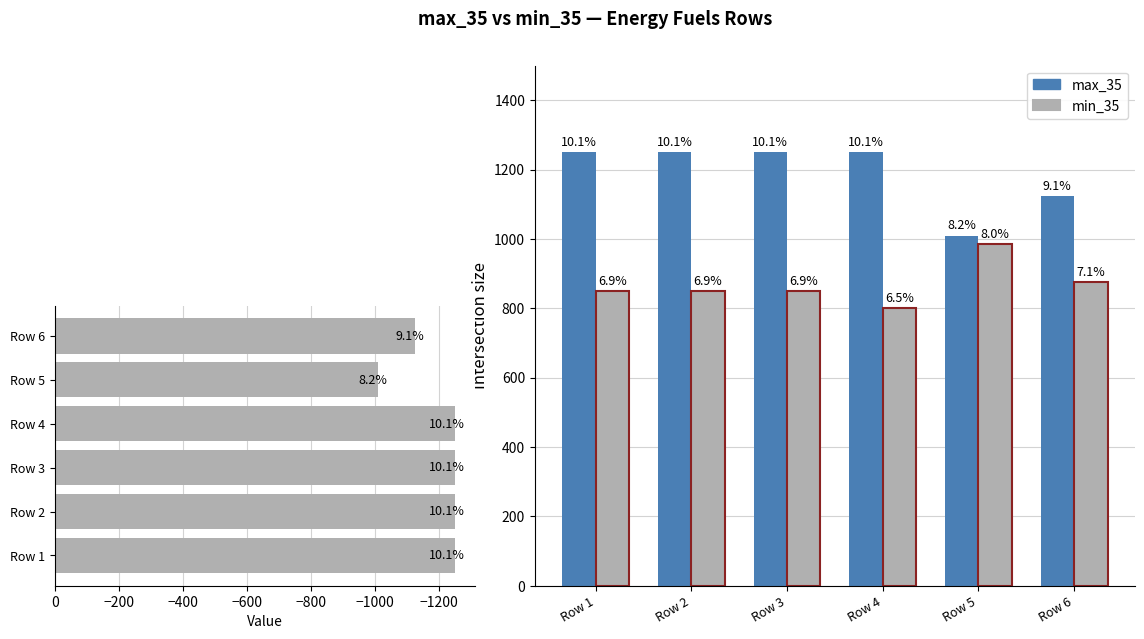

List the labels in order of max_35 (horiz) value, smallest first.

Row 1, Row 2, Row 3, Row 4, Row 6, Row 5